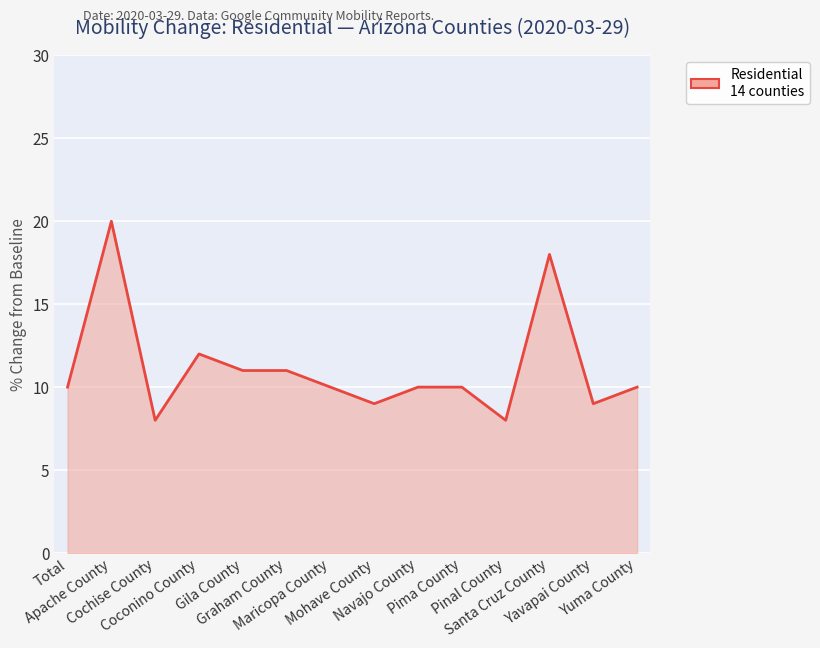

How many categories are shown in the chart?

14